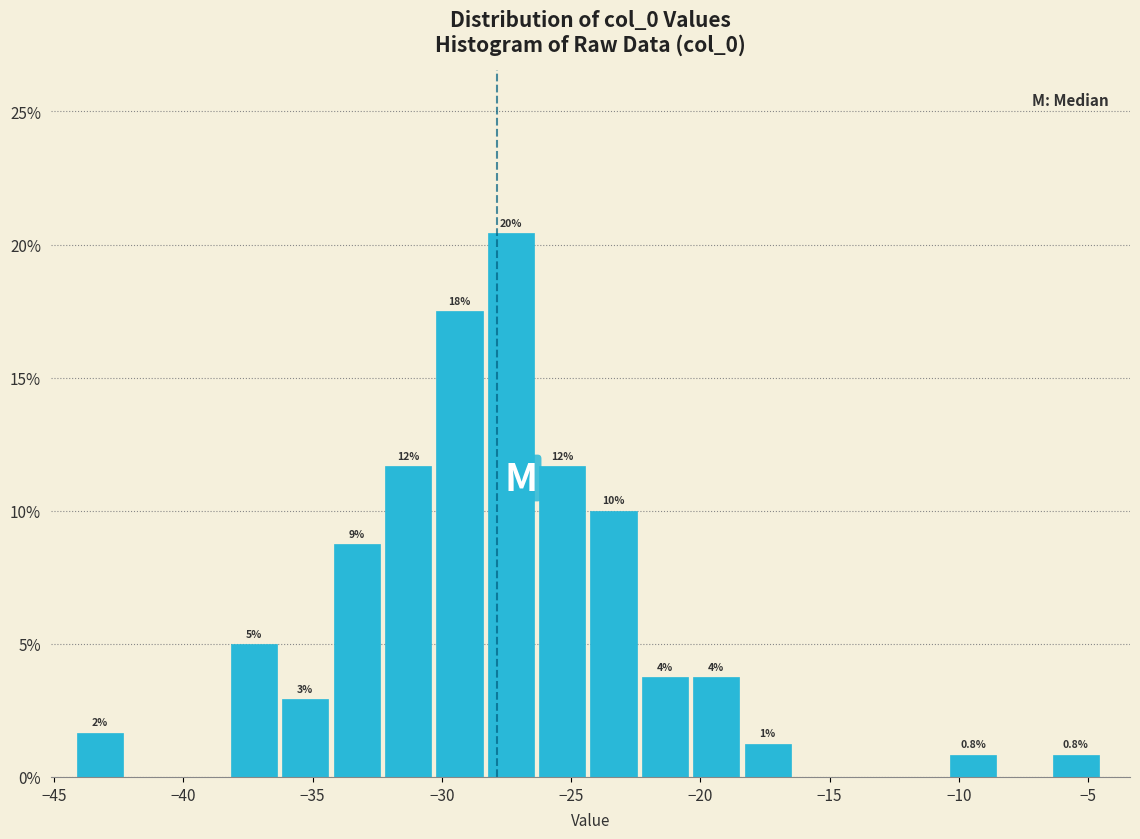

Read against the x-axis, roughly where is the centre of the tallest bar?

-27.5